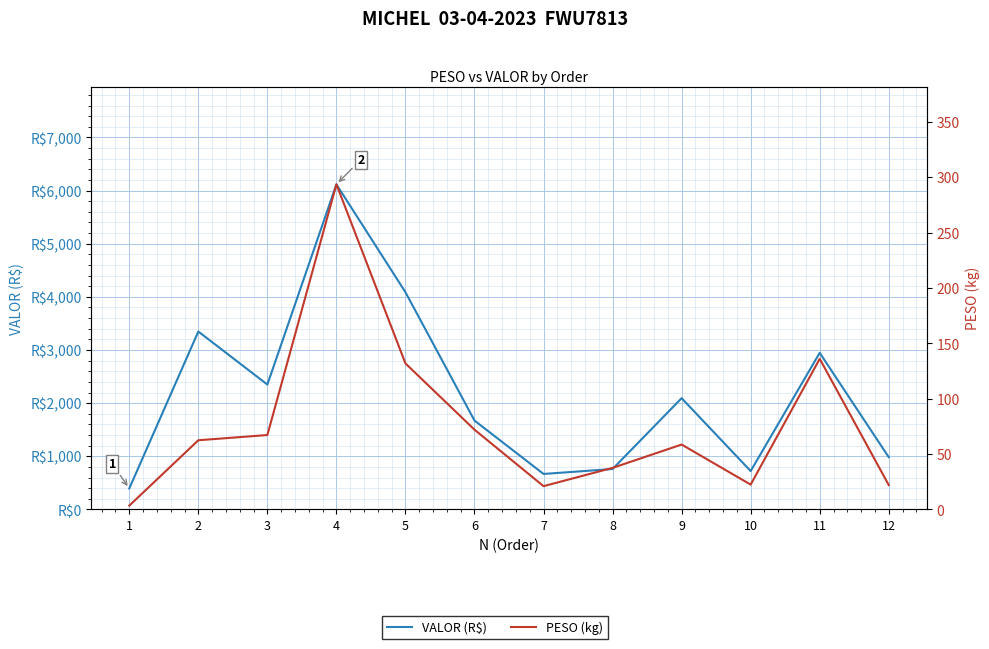

True or false: PESO (kg) and VALOR (R$) cross at least once.

False